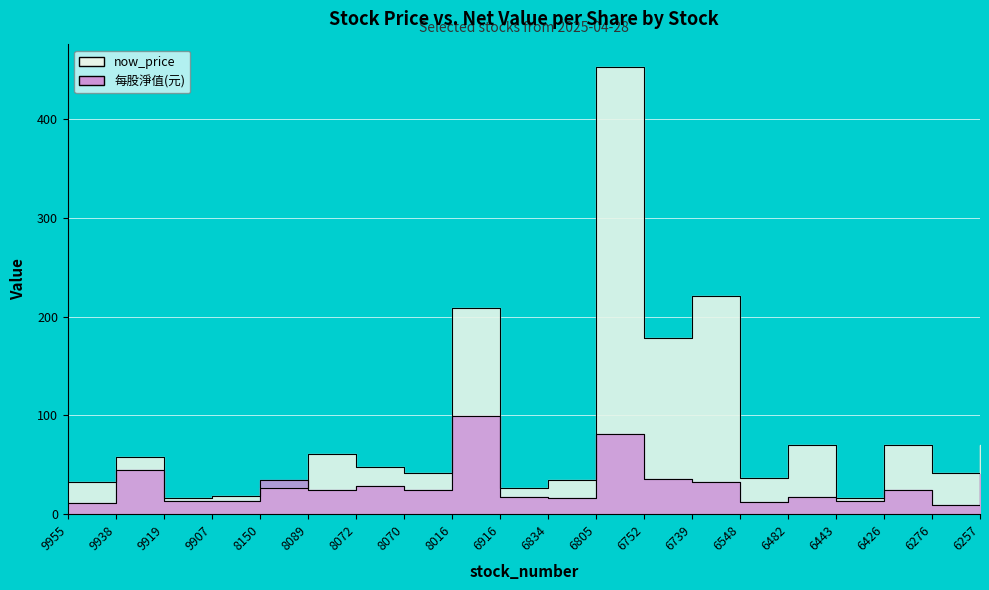

At which label does now_price first exceed 47?

9938